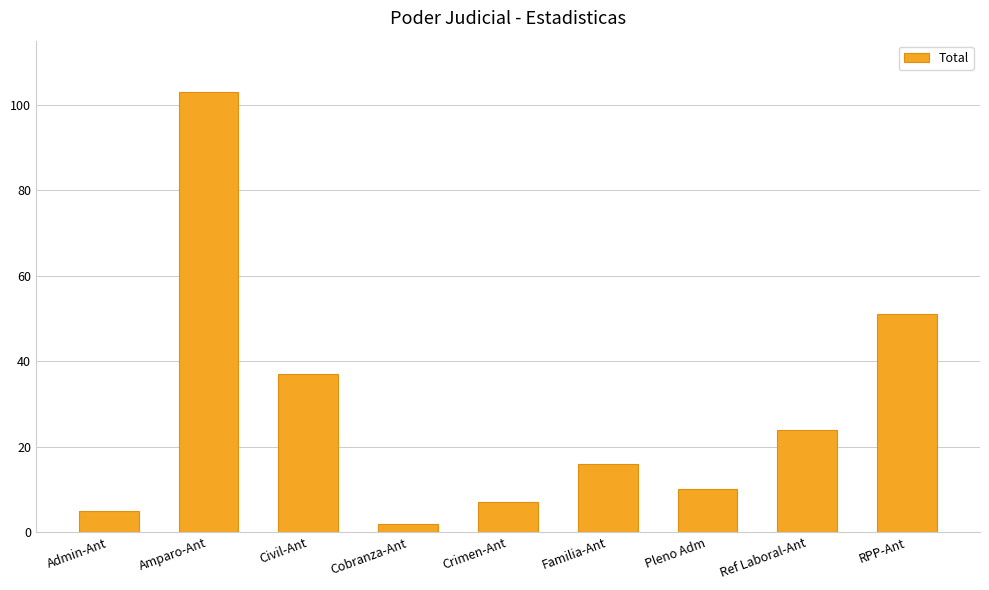

What is the change in value from Familia-Ant to Pleno Adm?

-6